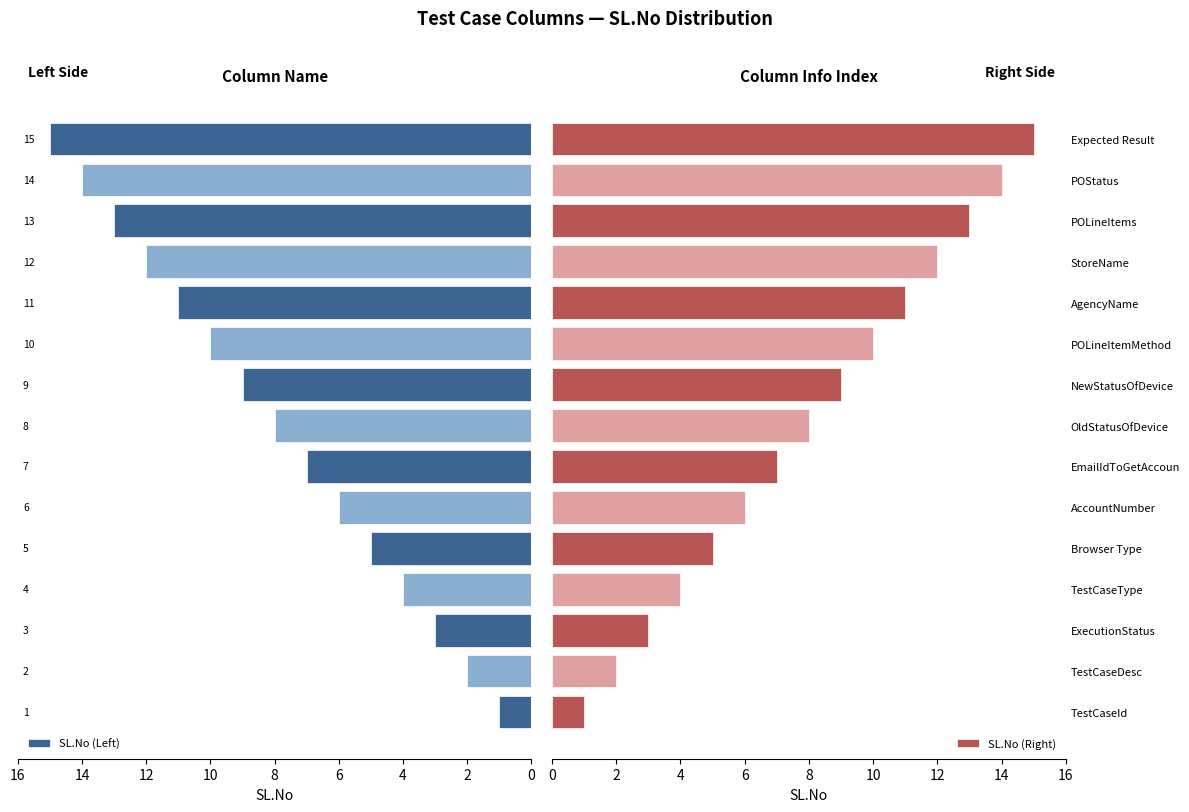

At how many categories does at least one series exceed 10?

5